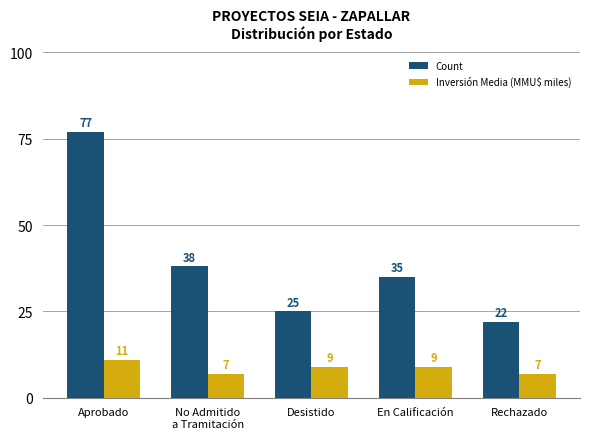

How many categories are shown in the chart?

5